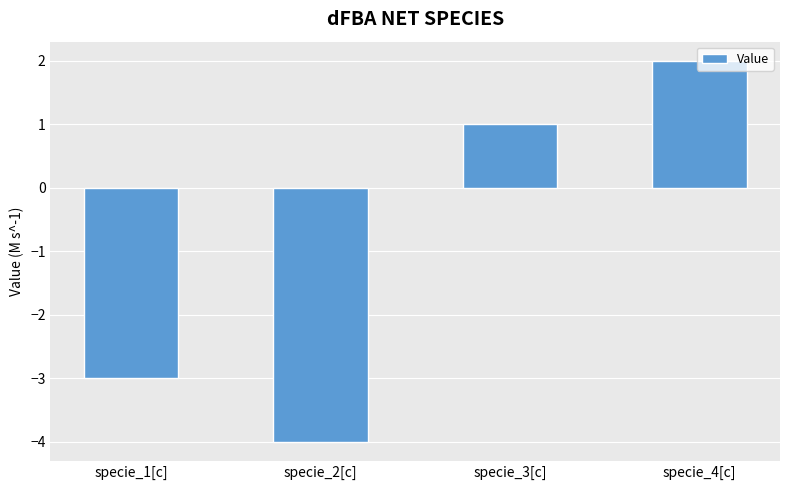

How many positive values are there?

2